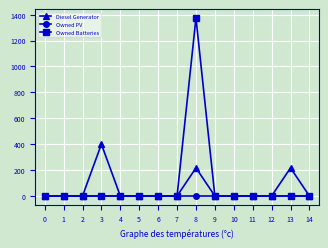

At which category is the sum across all series the highest?

8